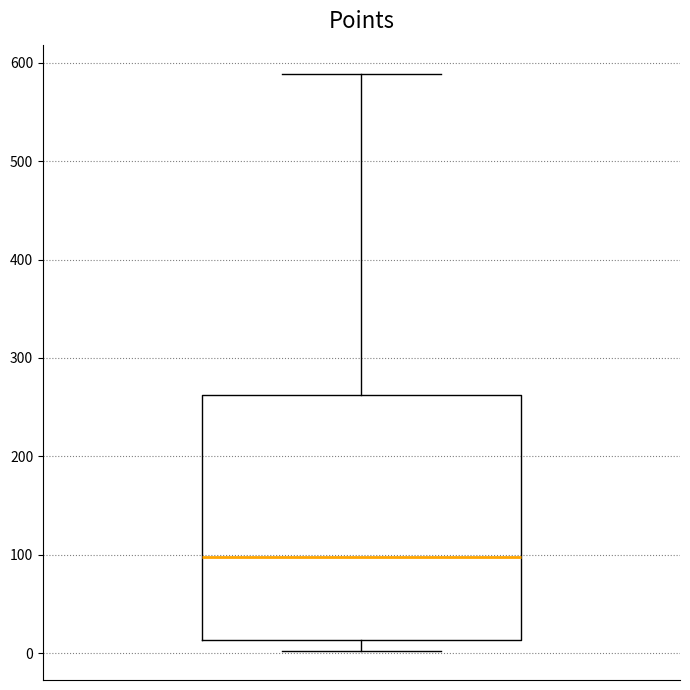

Read this box plot against the y-axis: the position of the median line, the range covered by the box, and the ends of both whiskers. The values are not printed on the chart, so give them approximately, as read against the axis.

median 100, box 10 to 260, whiskers 0 to 590